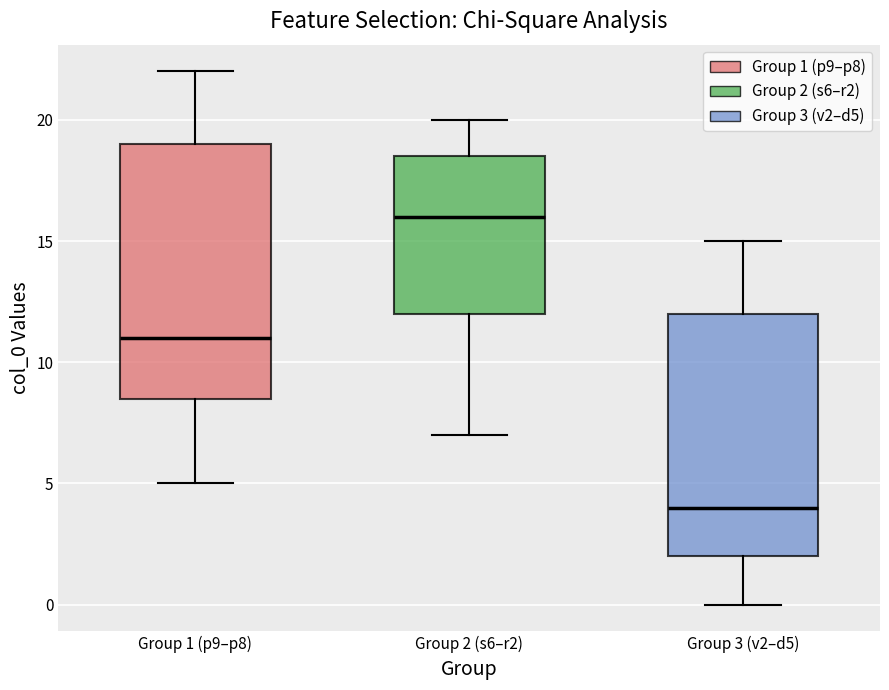

Reading left to right, transcribe this box plot: for each box, give where its median line is, the range the box spans, and where its two whiskers end, as read against the y-axis. The values are not printed on the chart, so give them approximately, as read against the axis.

Group 1 (p9–p8): median 11.0, box 8.5 to 19.0, whiskers 5.0 to 22.0
Group 2 (s6–r2): median 16.0, box 12.0 to 18.5, whiskers 7.0 to 20.0
Group 3 (v2–d5): median 4.0, box 2.0 to 12.0, whiskers 0.0 to 15.0